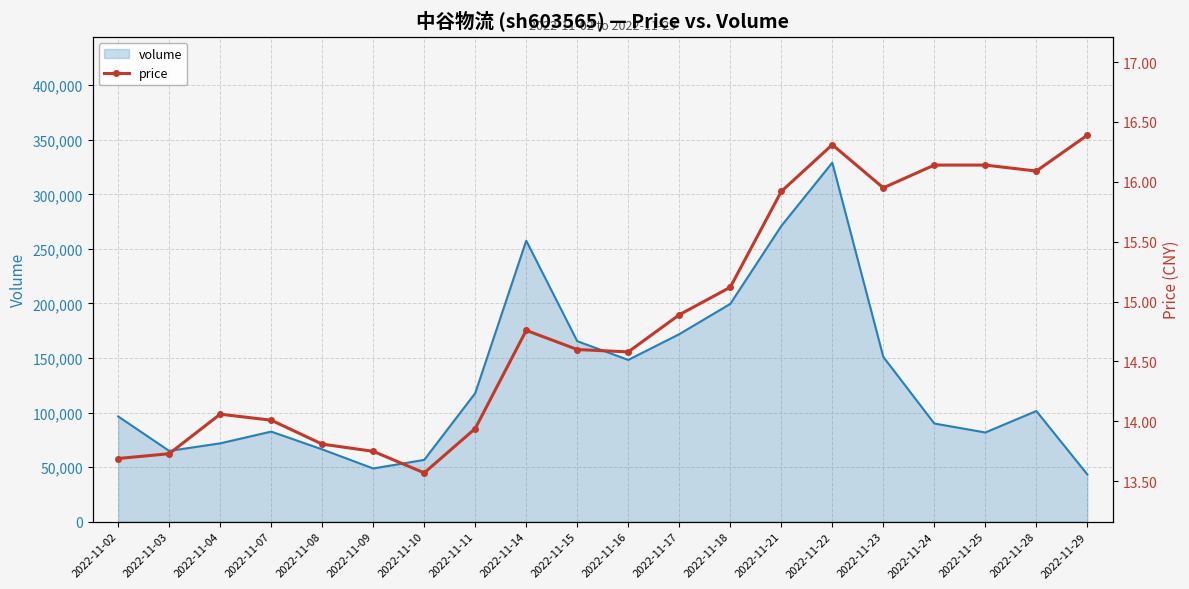

What is the sum of all values?

297.4